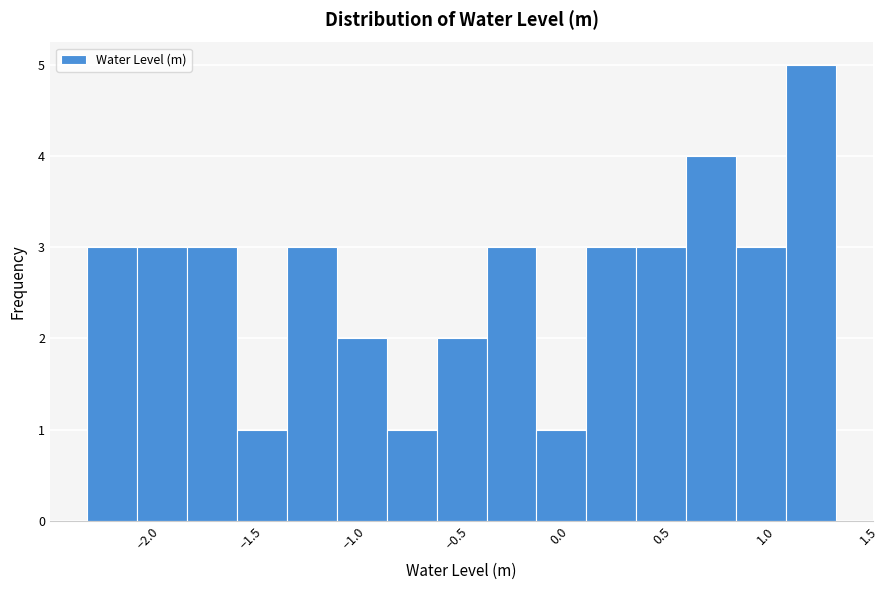

Which range on the x-axis has the tallest bar?

1.10 to 1.35